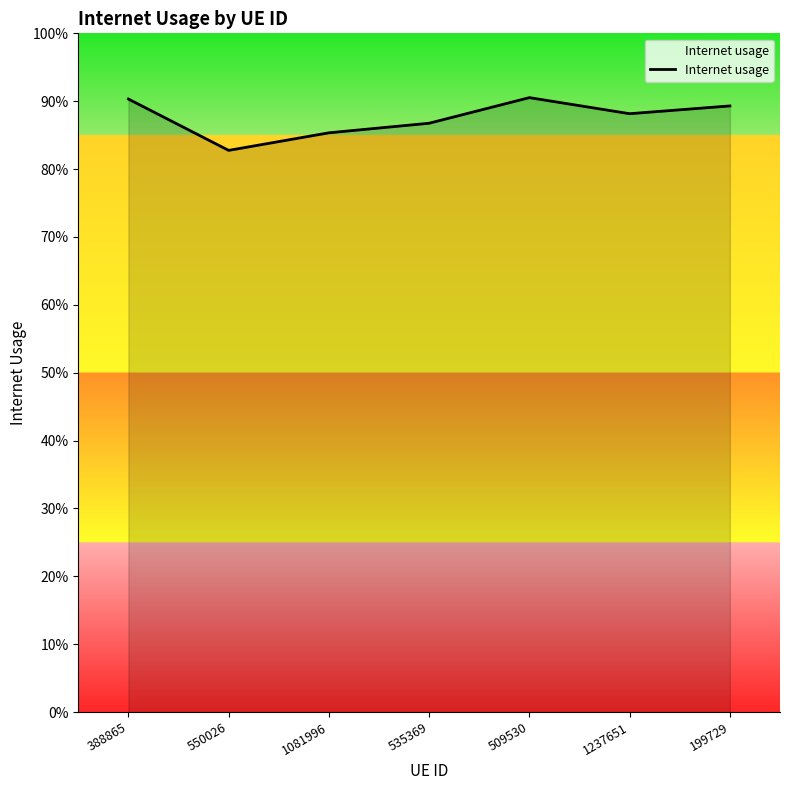

Where is the first local maximum?

509530